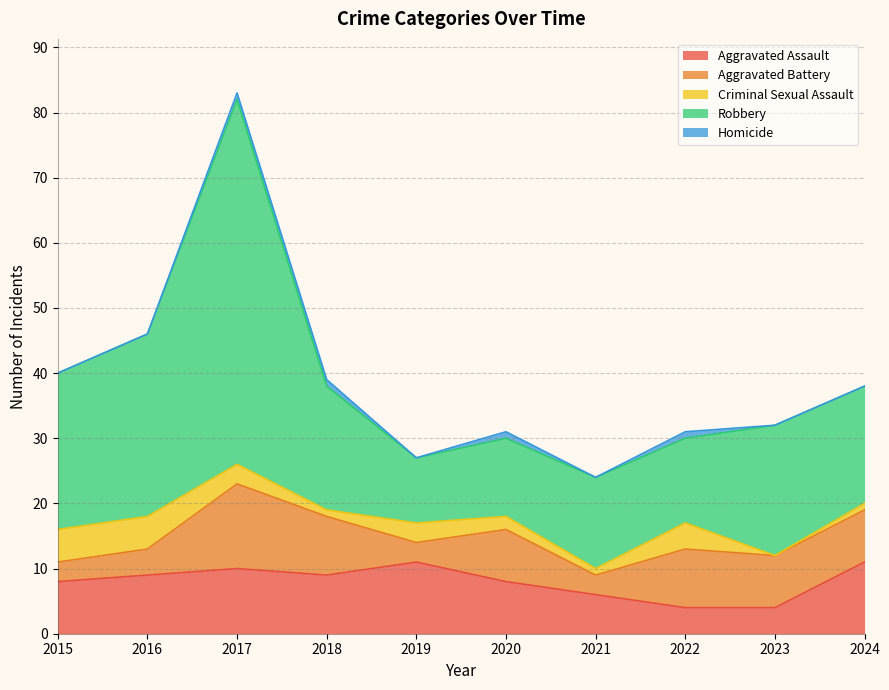

Which has a higher value, 2019 or 2018?

2019